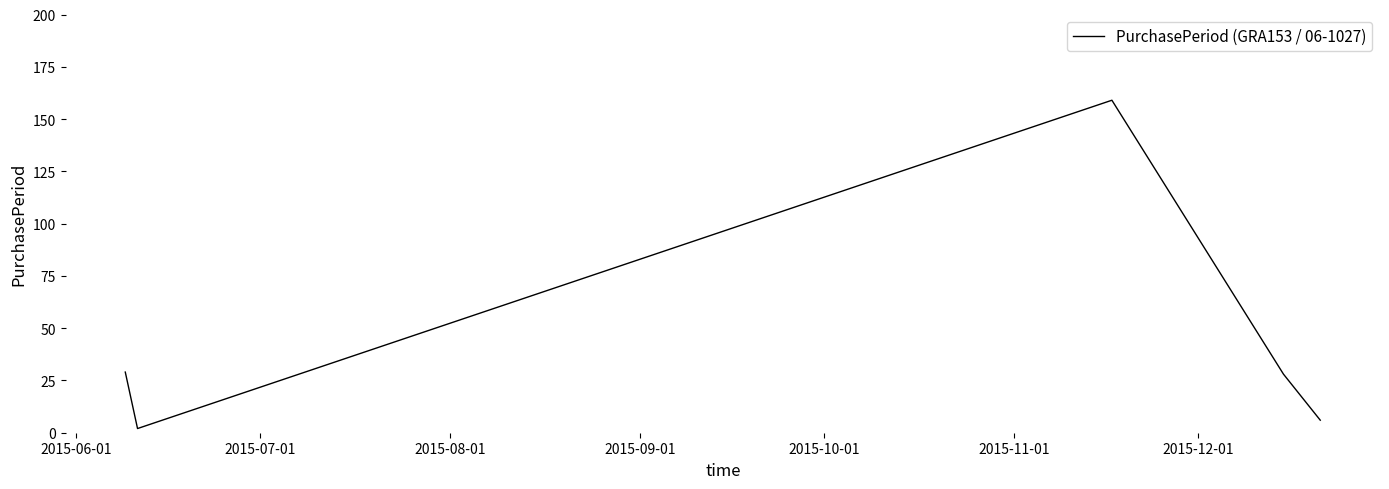

Is this an area chart (filled region under the line)?

No